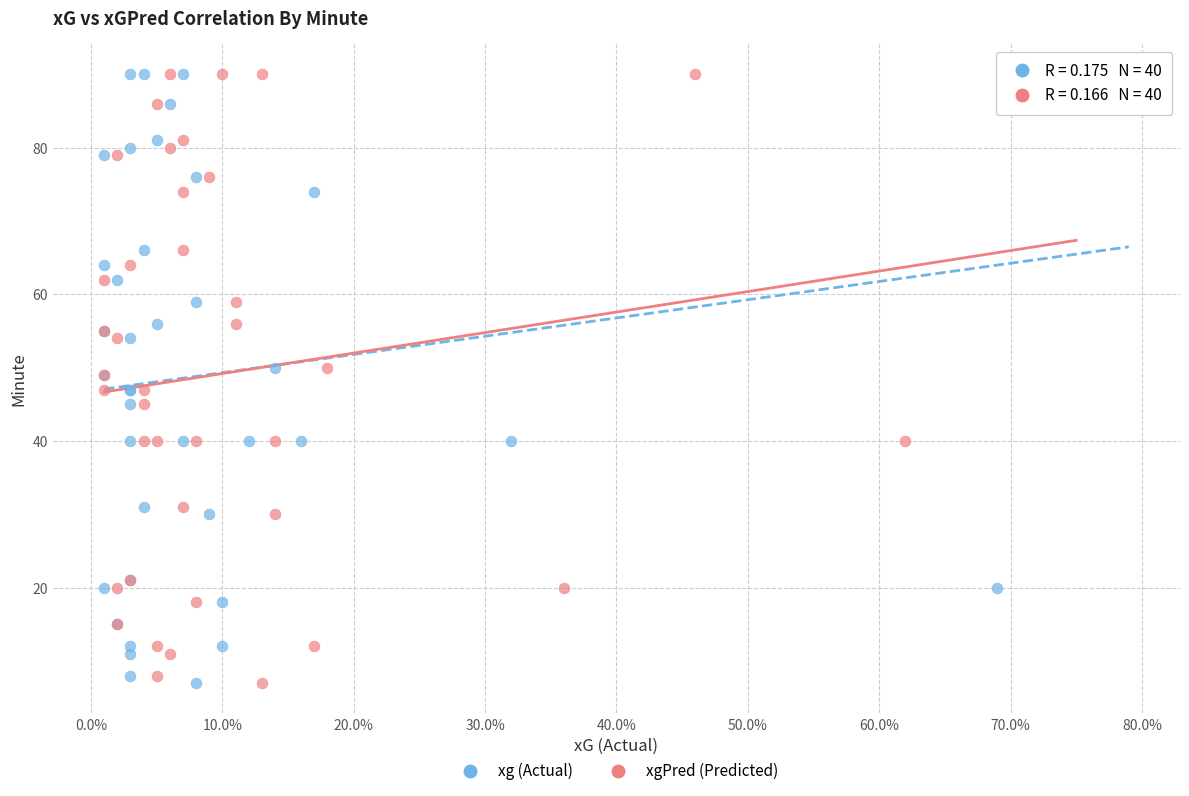

What are all the series names shown in the legend?

xg (Actual), xgPred (Predicted)